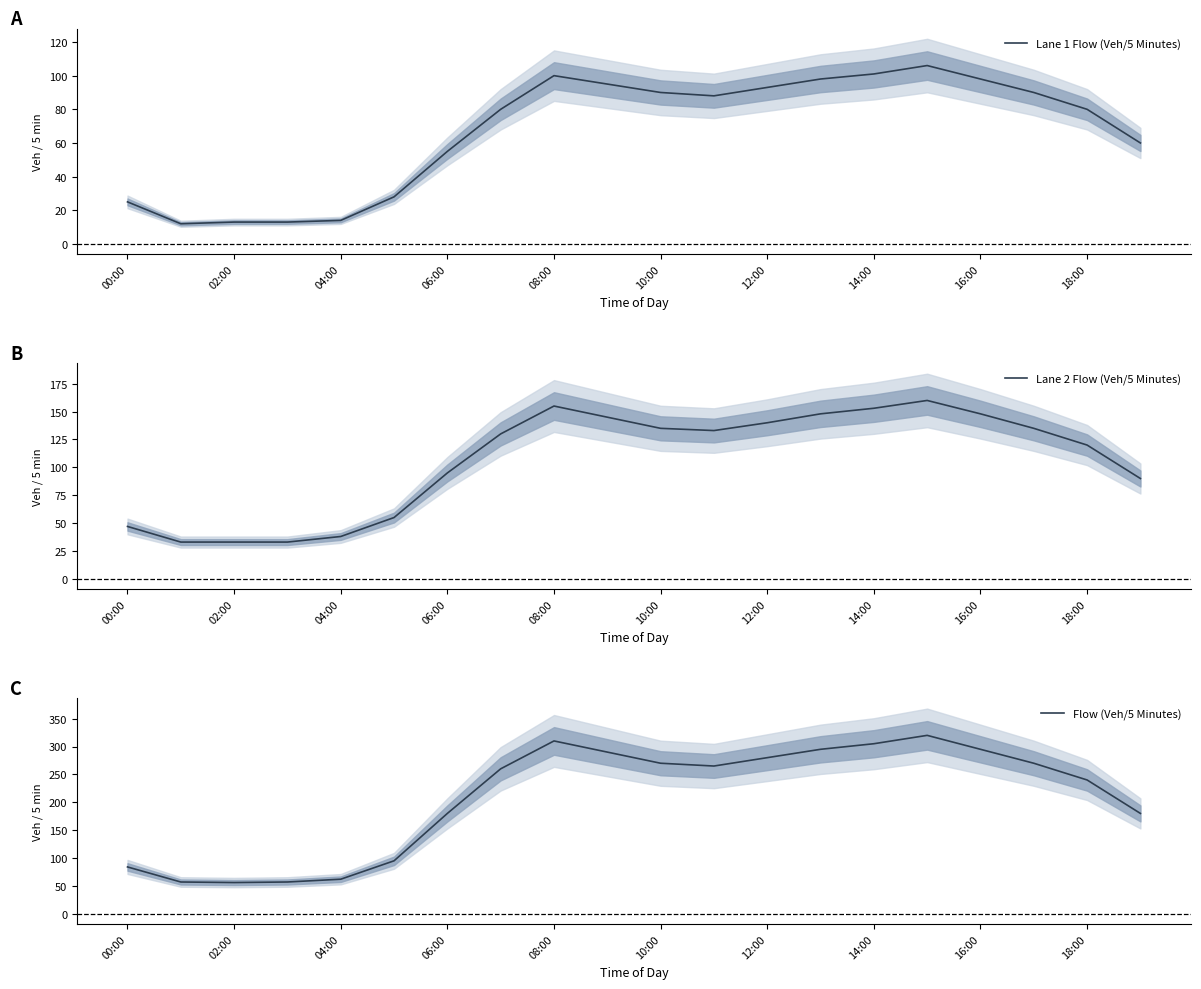

The Lane 1 Flow (Veh/5 Minutes) series shows 91 at 06:00. True or false?

False